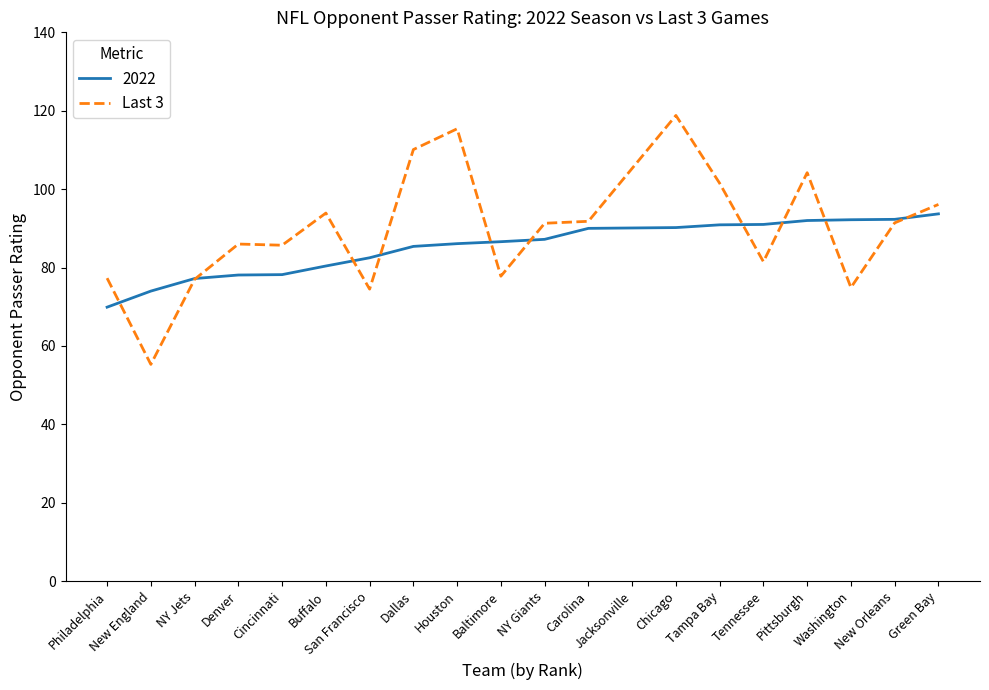

What is the maximum value for 2022?

93.7